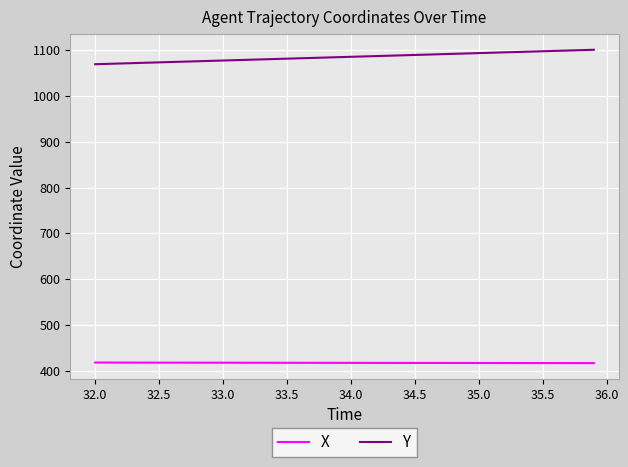

True or false: Y and X intersect in this chart.

False